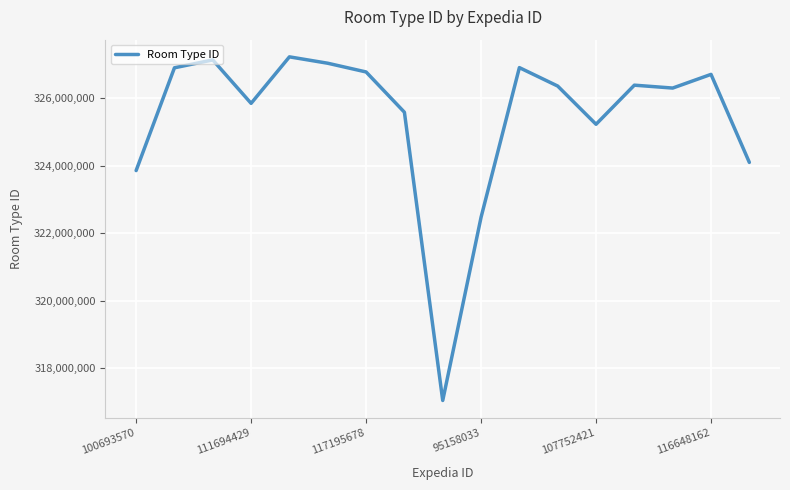

Does the chart display data point markers on the line(s)?

No